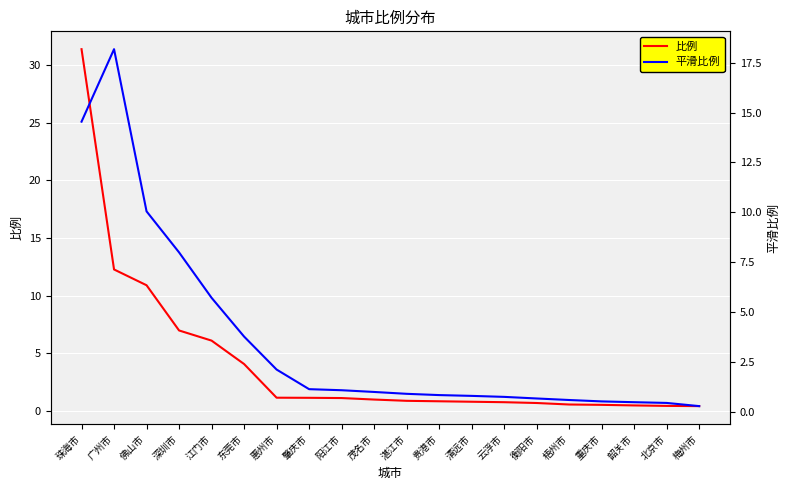

Which series has the widest spread of values?

比例